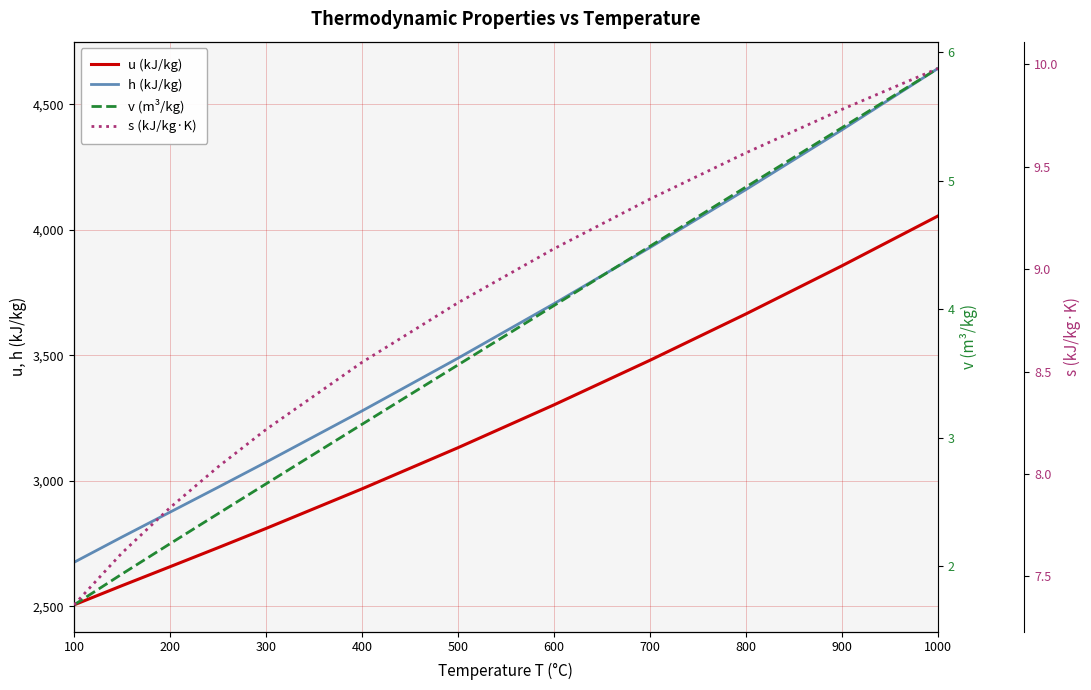

Reading left to right, what are all the values shown in this chart?

u (kJ/kg): 2506.2	2582.9	2658.2	2733.9	2810.6	2968.3	3132.2	3302.8	3480.4	3665.0	3856.6	4055.0
h (kJ/kg): 2675.8	2776.6	2875.5	2974.5	3074.5	3278.6	3488.7	3705.6	3929.4	4160.2	4398.0	4642.6
v (m³/kg): 1.7	1.9	2.2	2.4	2.6	3.1	3.6	4.0	4.5	5.0	5.4	5.9
s (kJ/kg·K): 7.4	7.6	7.8	8.0	8.2	8.5	8.8	9.1	9.3	9.6	9.8	10.0